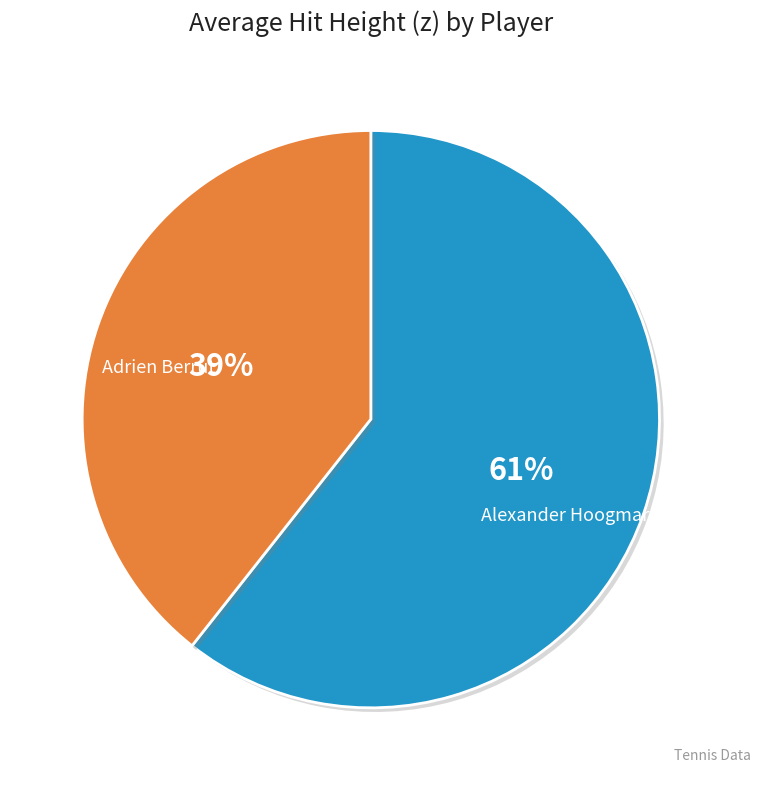

How many slices are in this pie chart?

2